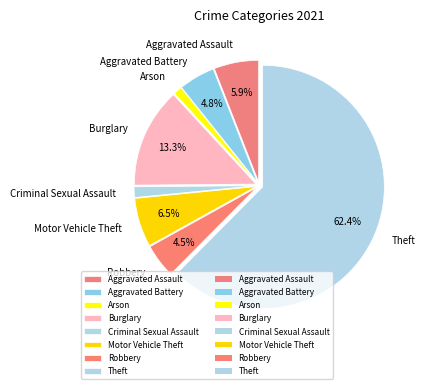

Does Robbery account for over 50% of the chart?

No